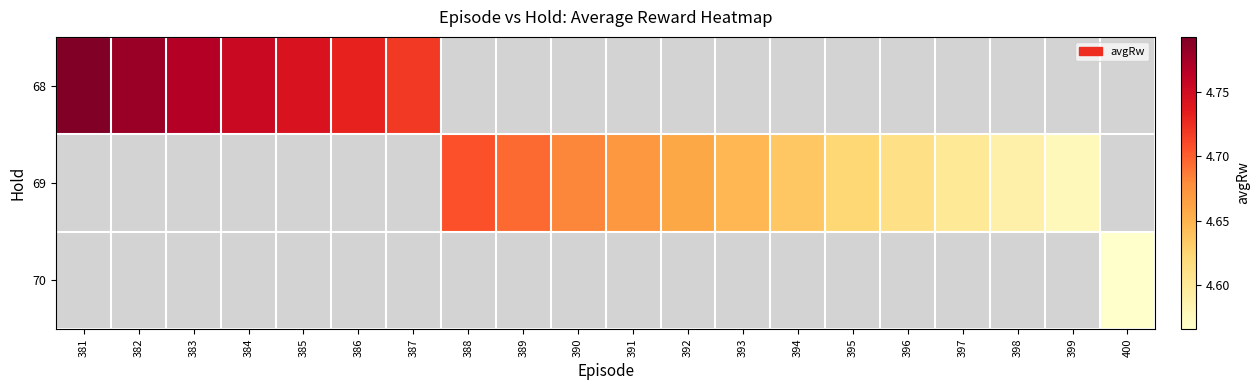

At how many categories does at least one series exceed 4?

20